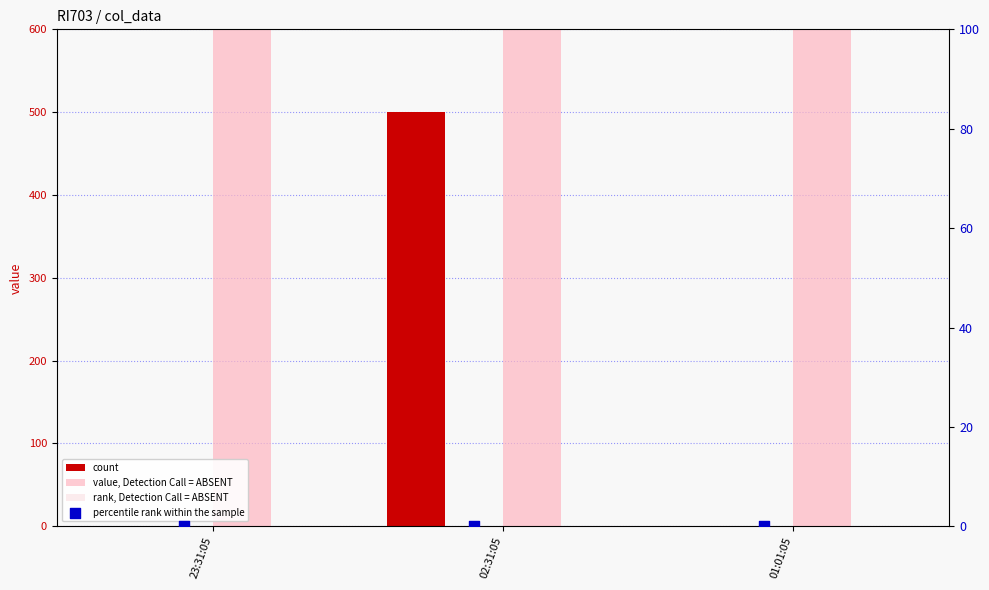

Which series contains the highest Y value?

value, Detection Call = ABSENT